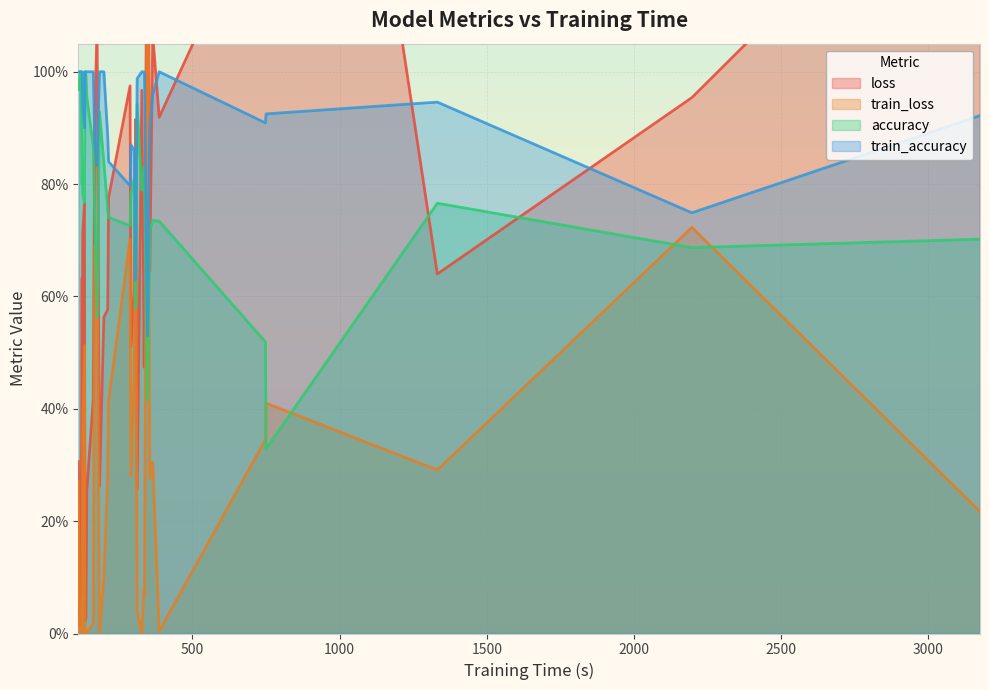

Rank the series at 33 from lowest to highest value.

train_loss, accuracy, train_accuracy, loss